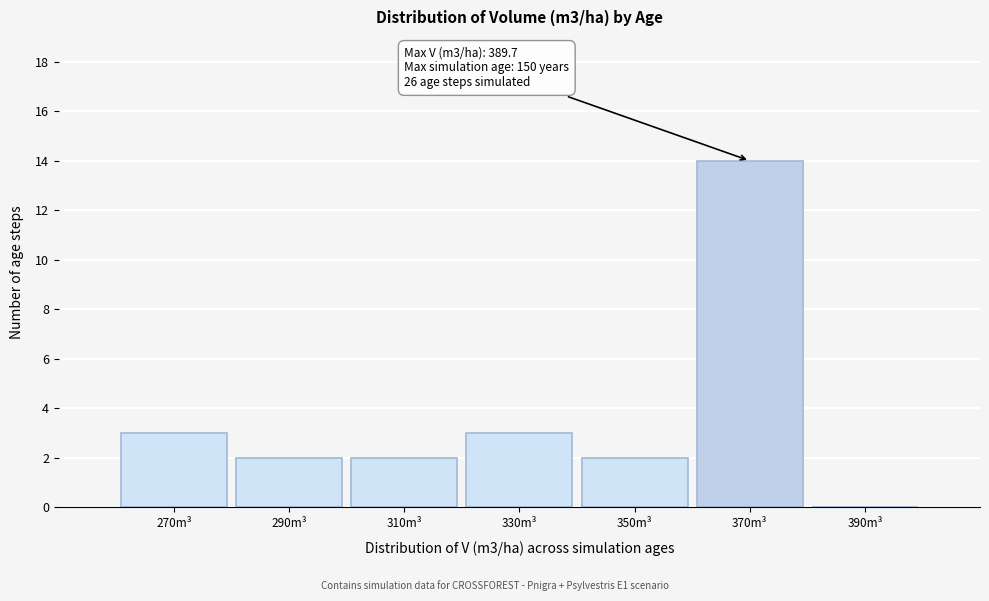

Reading left to right, list all the values displayed in this chart.

270m³=3	290m³=2	310m³=2	330m³=3	350m³=2	370m³=14	390m³=0